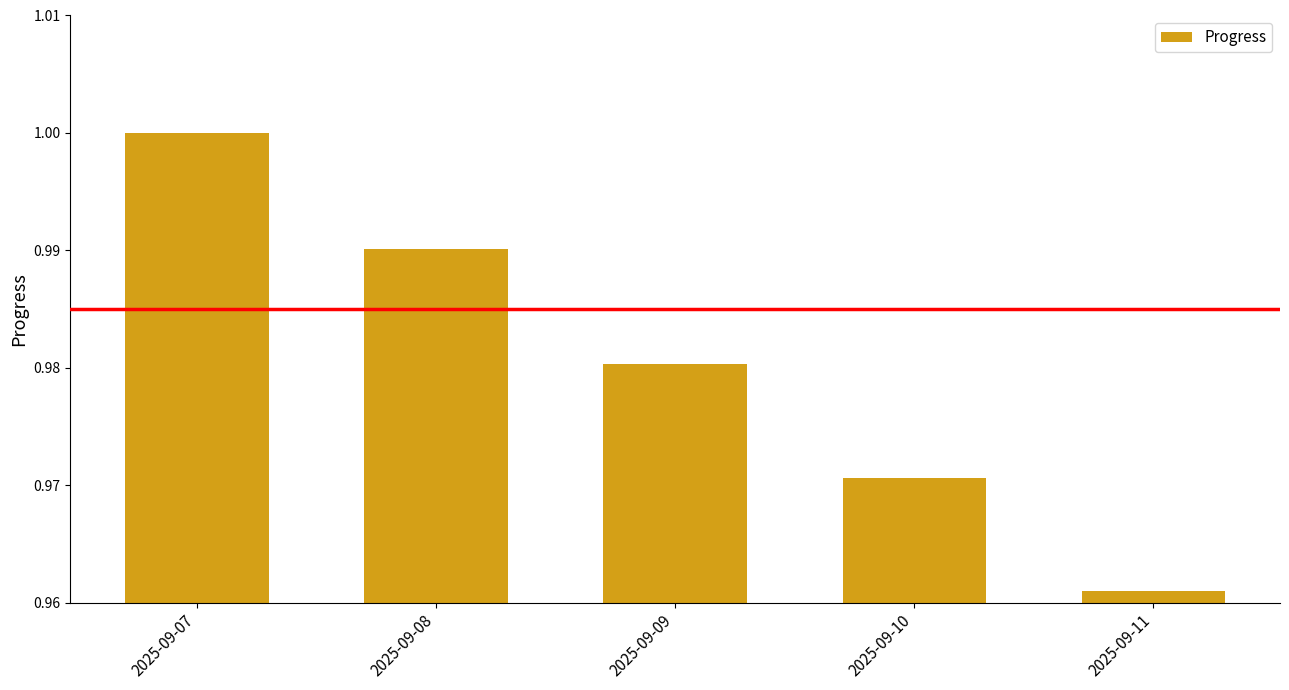

Which label corresponds to the largest value in the chart?

2025-09-07